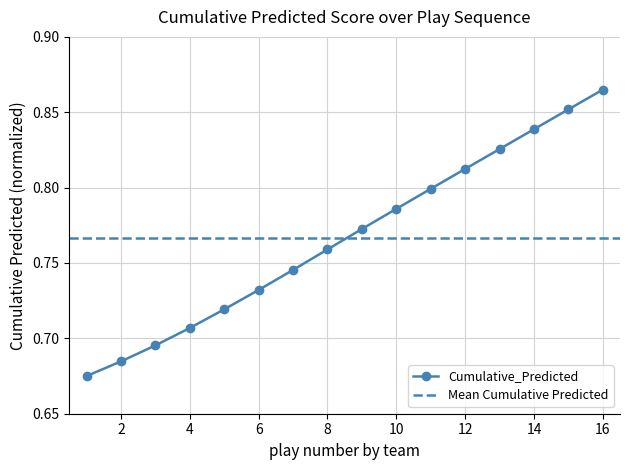

Does the chart have visible grid lines?

Yes